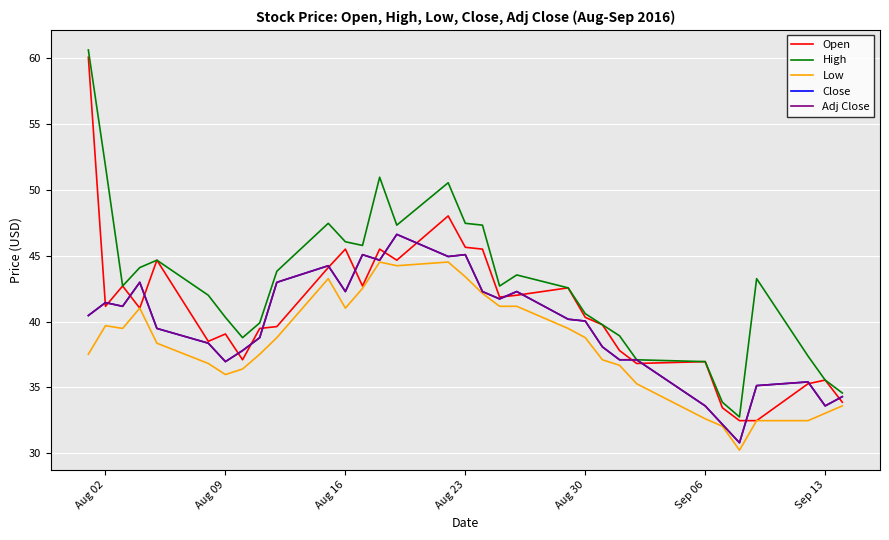

True or false: Low and High cross at least once.

False